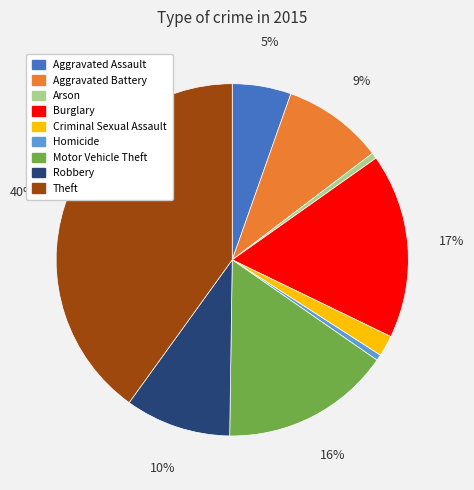

Do Robbery and Burglary together represent more than half of the pie?

No